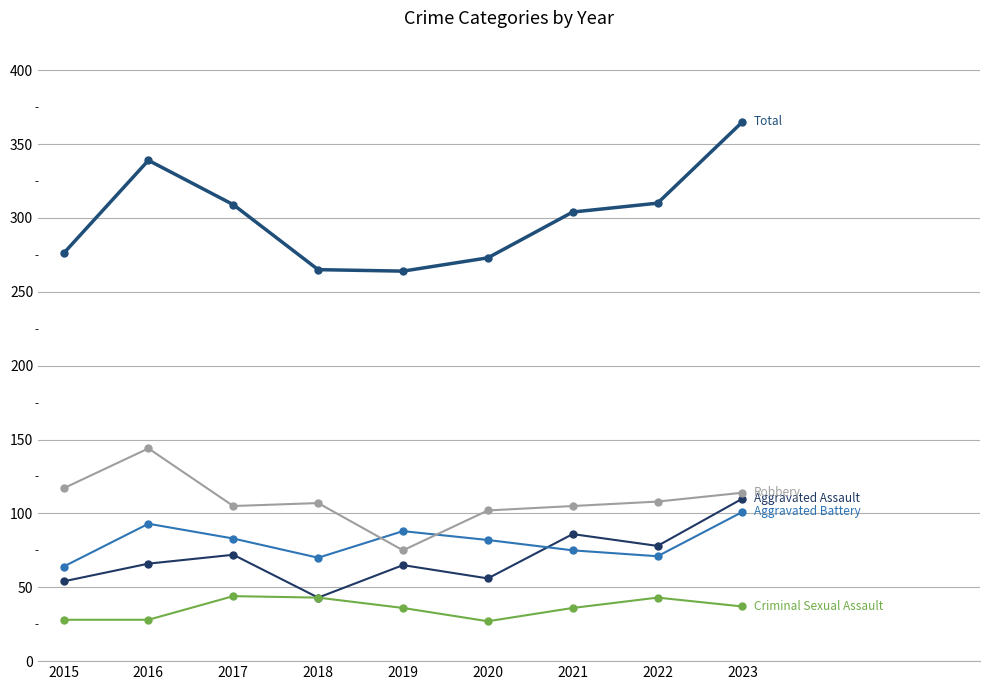

The value of Total at 2016 is 339. True or false?

True